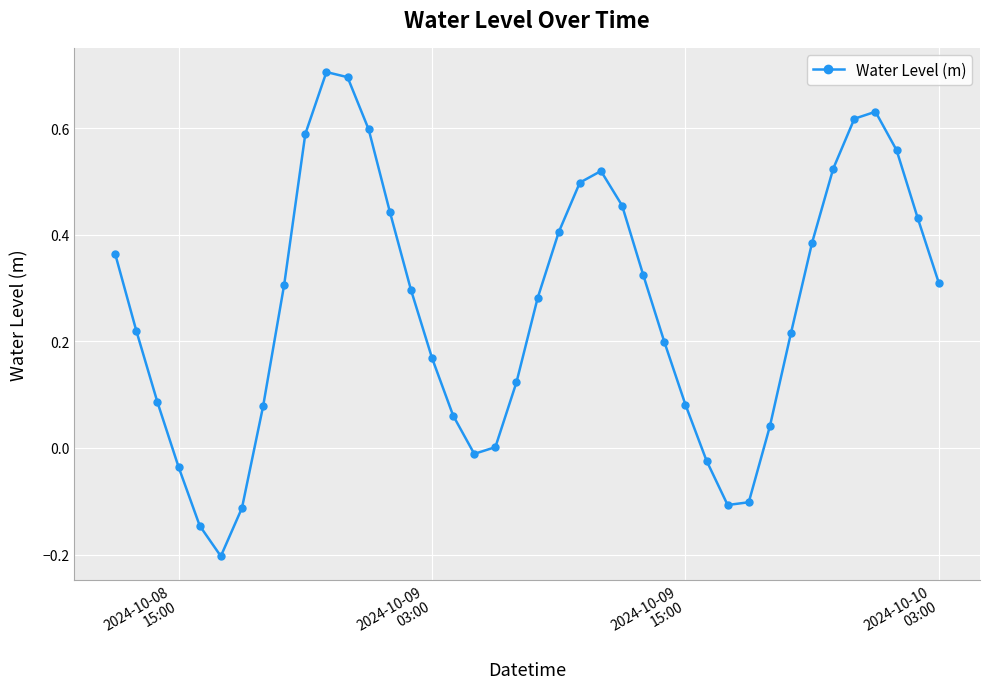

How many interior local peaks (higher than both neighbors) does the data have?

3